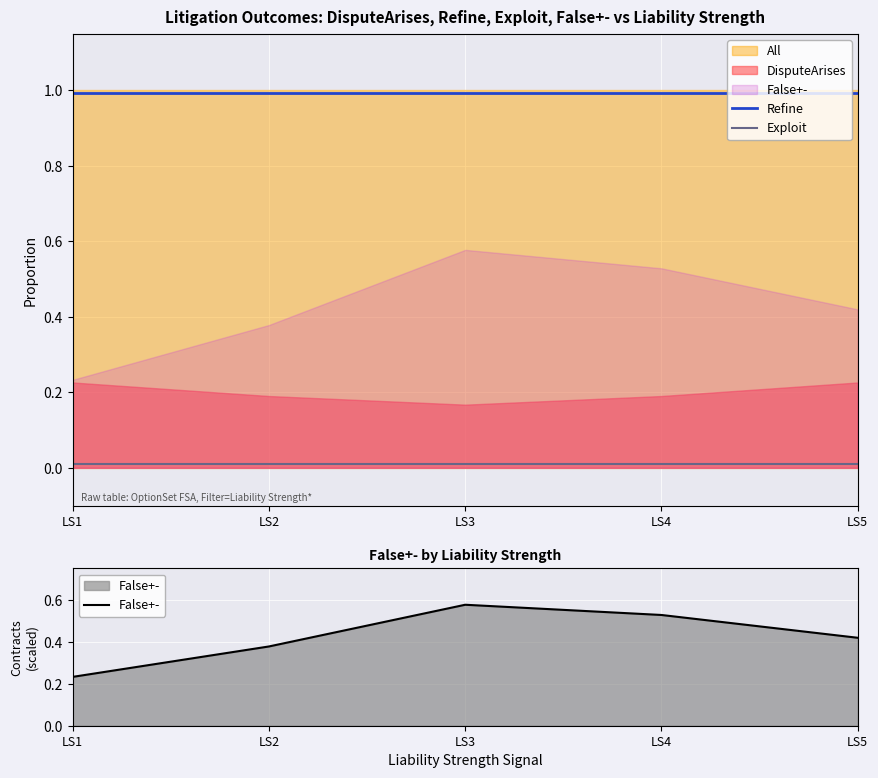

Reading left to right, transcribe all the data shown in this chart.

Refine: LS1=1.0	LS2=1.0	LS3=1.0	LS4=1.0	LS5=1.0
Exploit: LS1=0.0	LS2=0.0	LS3=0.0	LS4=0.0	LS5=0.0
False+-: LS1=0.2	LS2=0.4	LS3=0.6	LS4=0.5	LS5=0.4